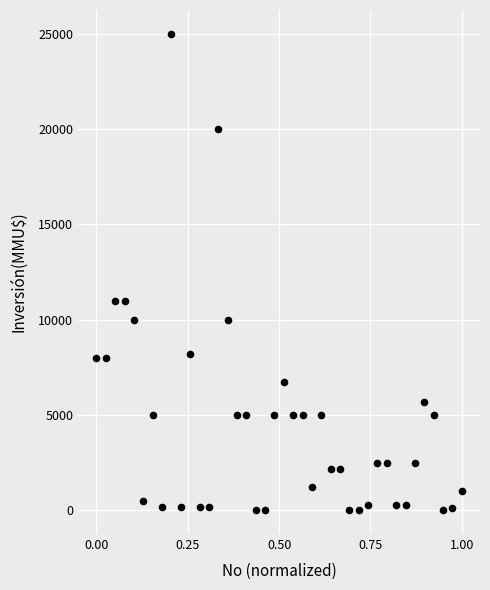

What is the range of Y values (max minus min)?

25000